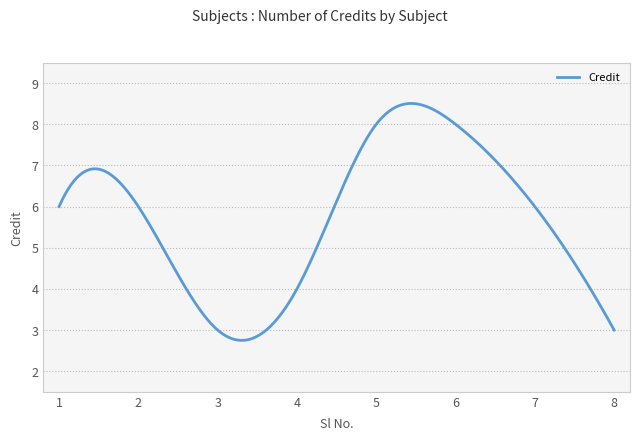

What is the difference between the maximum and minimum values?

5.8